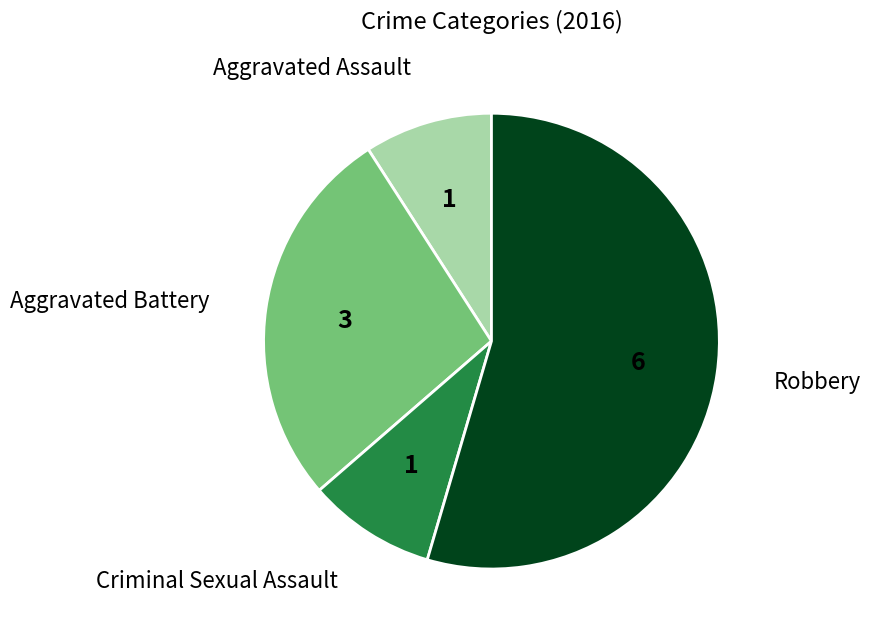

Is there a majority slice in this chart?

Yes